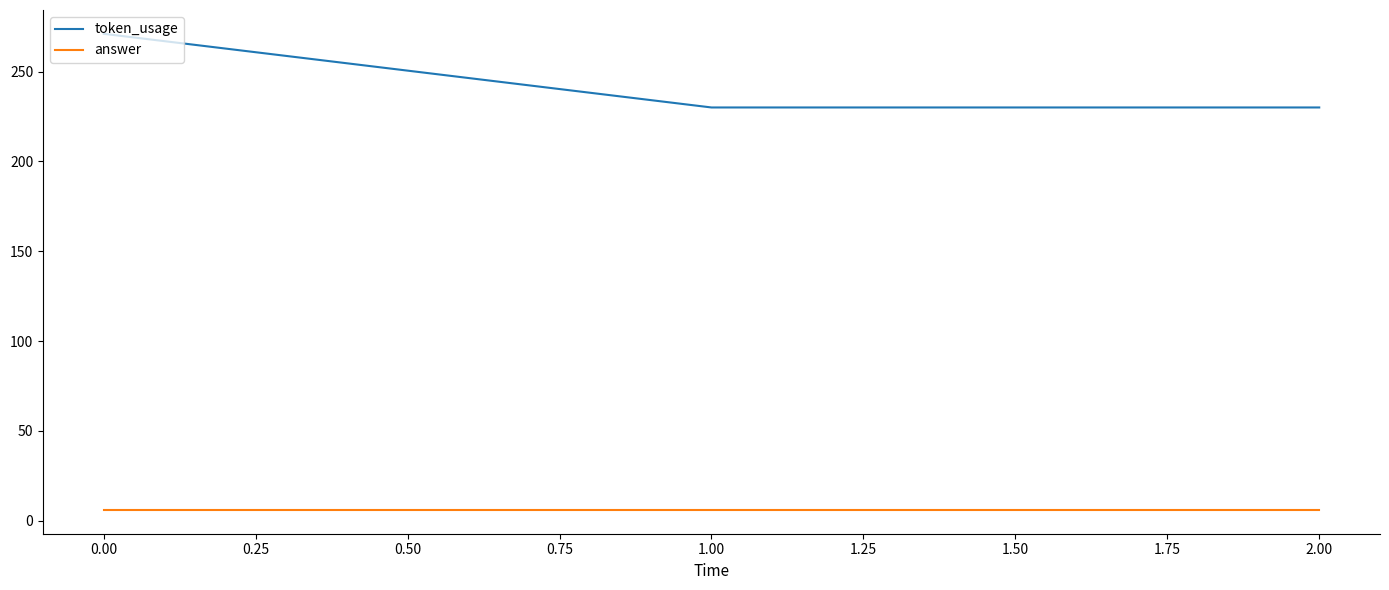

What are all the series names shown in the legend?

token_usage, answer